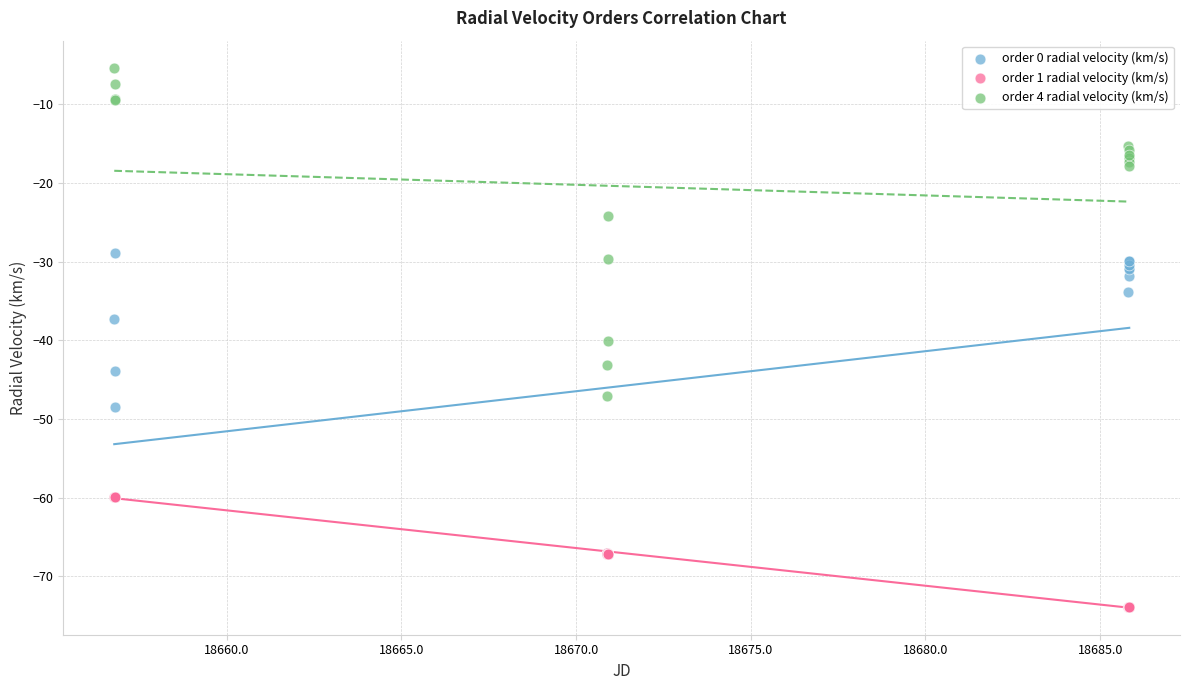

What are all the series names shown in the legend?

order 0 radial velocity (km/s), order 1 radial velocity (km/s), order 4 radial velocity (km/s)